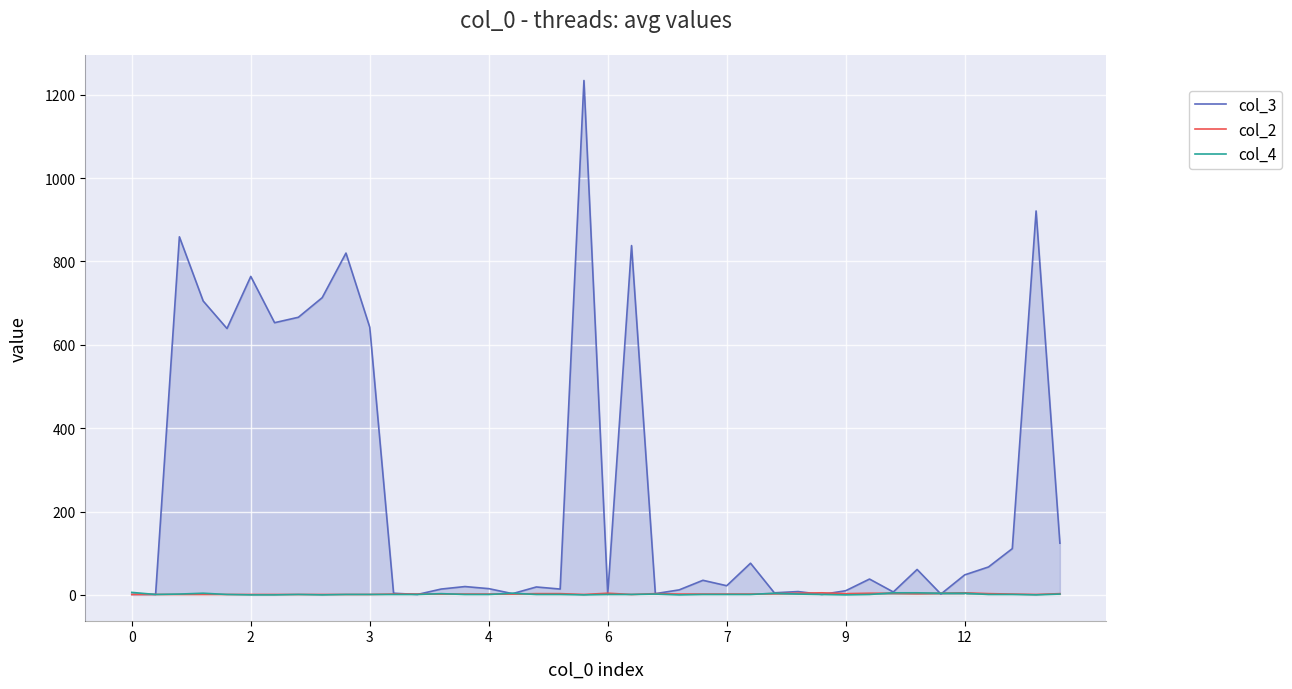

True or false: col_3 has a value of 1181 at 21.

False